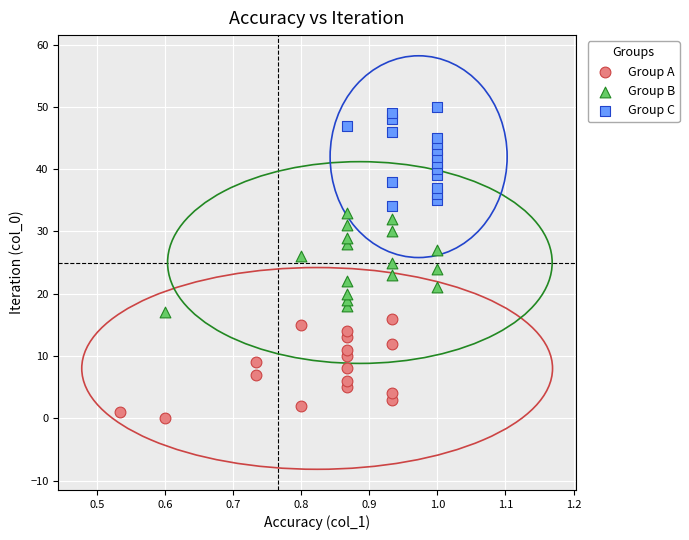

Which series reaches the minimum Y coordinate?

Group A